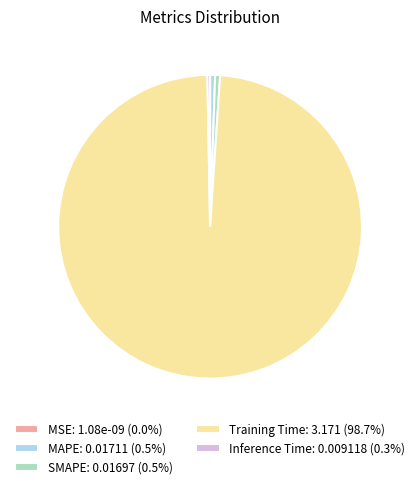

Is it true that SMAPE is 1% of the pie?

True